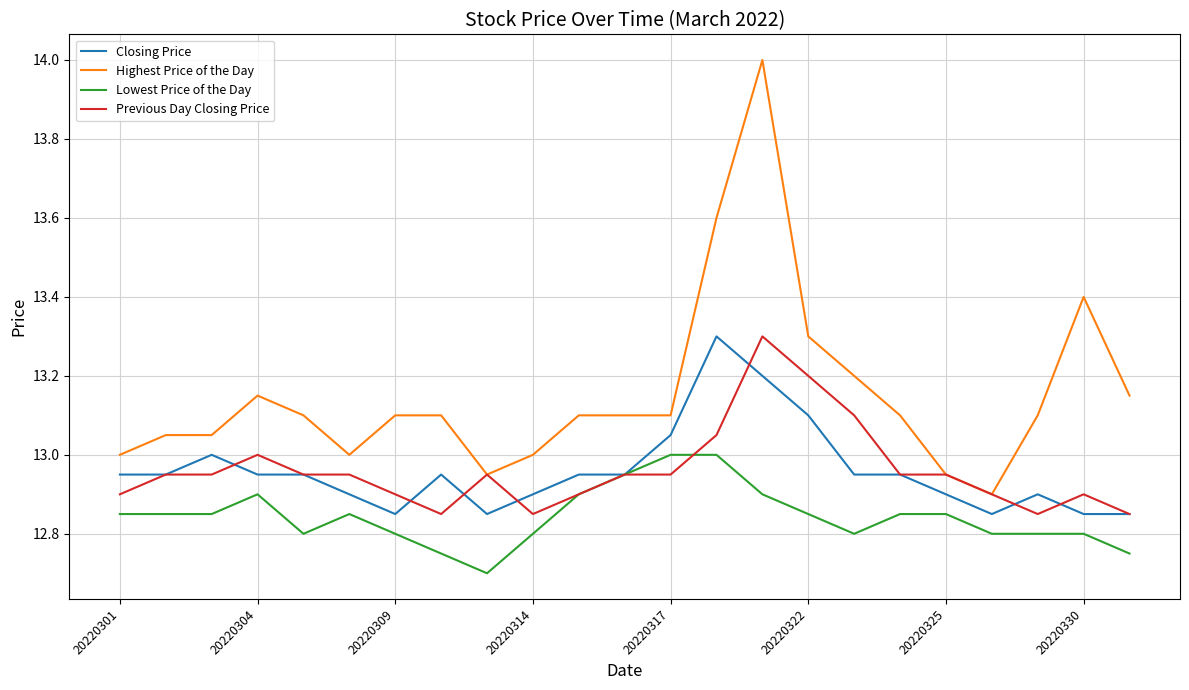

True or false: Highest Price of the Day and Closing Price cross at least once.

False